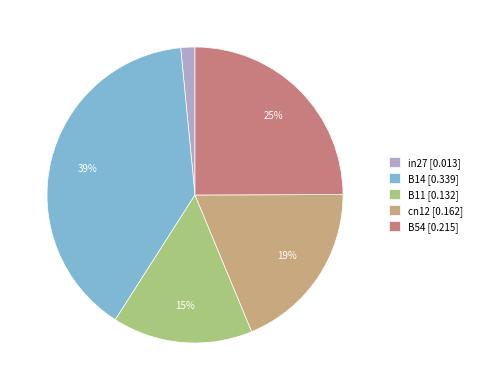

Does B11 account for over 50% of the chart?

No